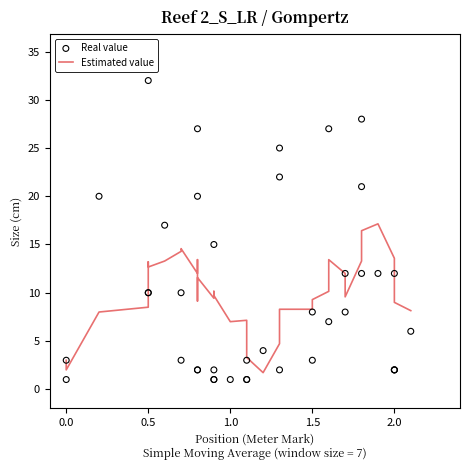

Which series has the widest spread of Y values?

Real value